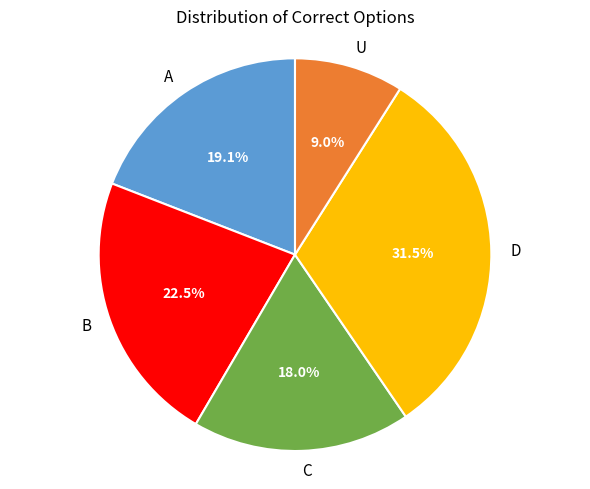

Between D and A, which is larger?

D